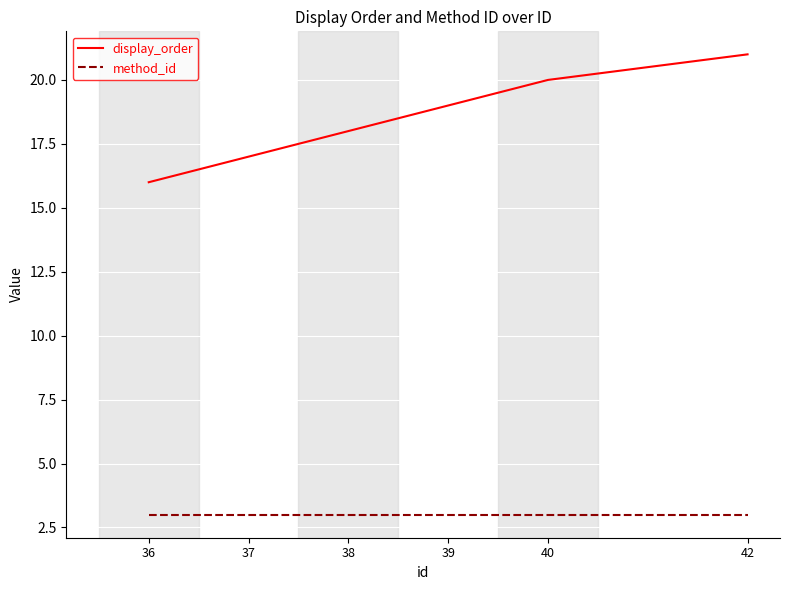

What is the difference between the highest and lowest values at 39?

16